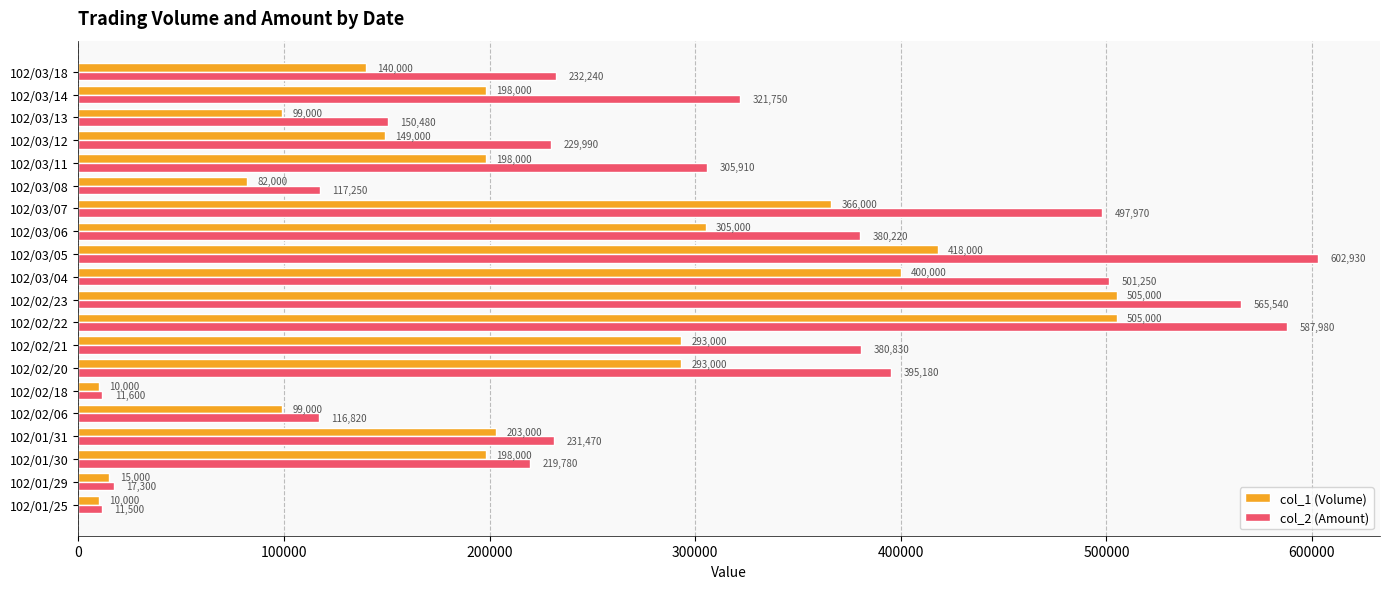

True or false: col_1 (Volume) has a value of 337646 at 102/01/30.

False